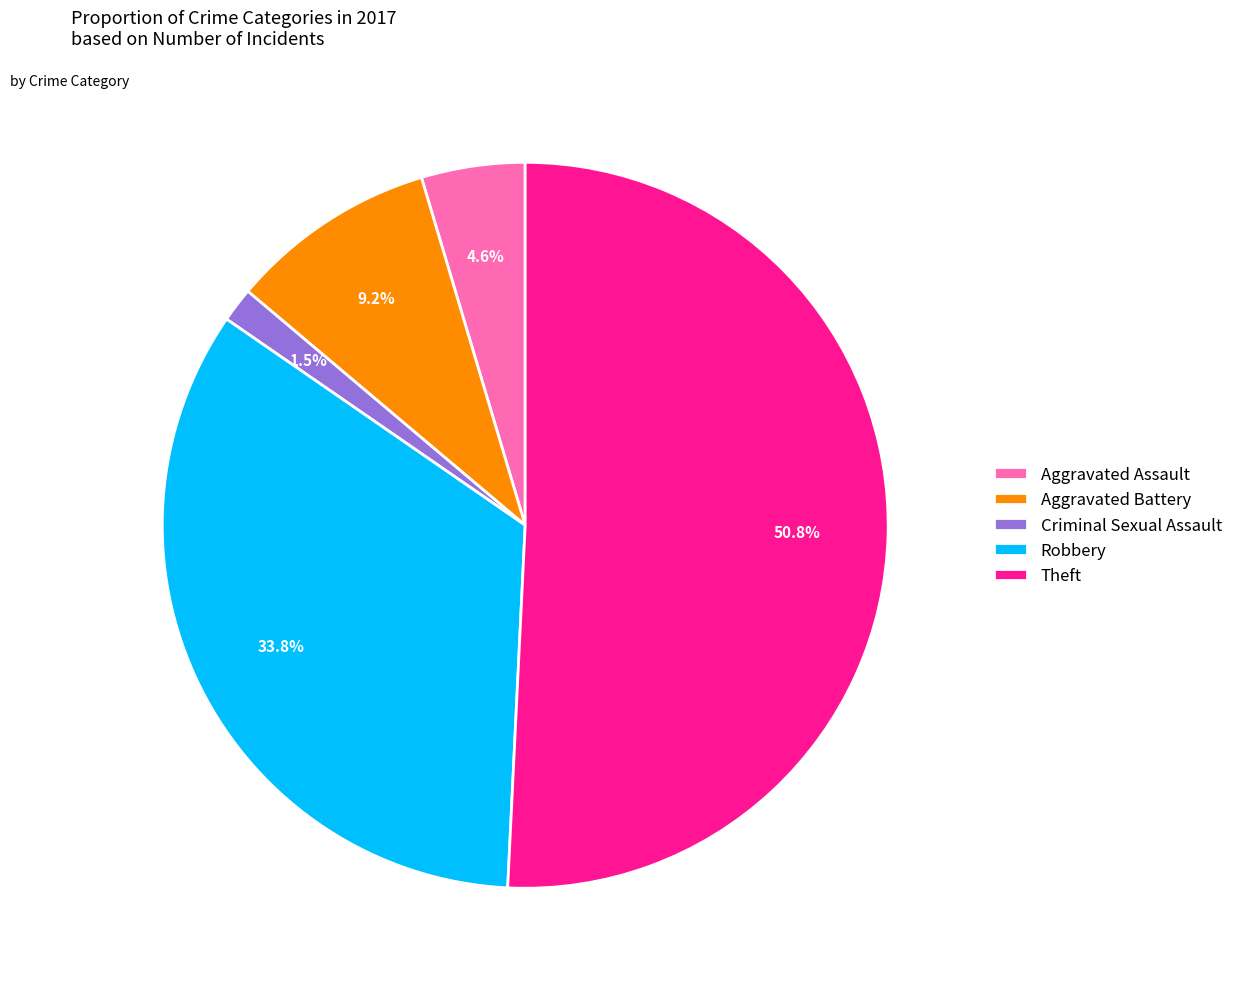

What percentage is the Aggravated Assault slice, to the nearest percent?

5%